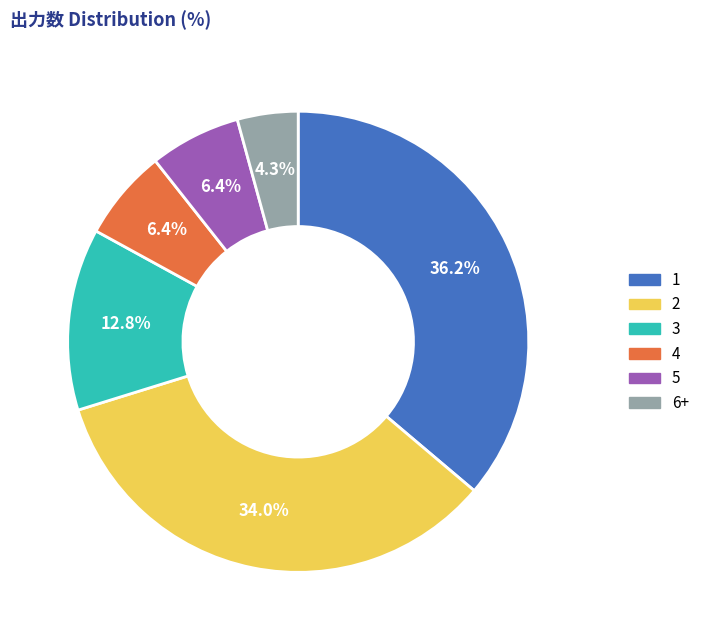

How many slices are in this pie chart?

6